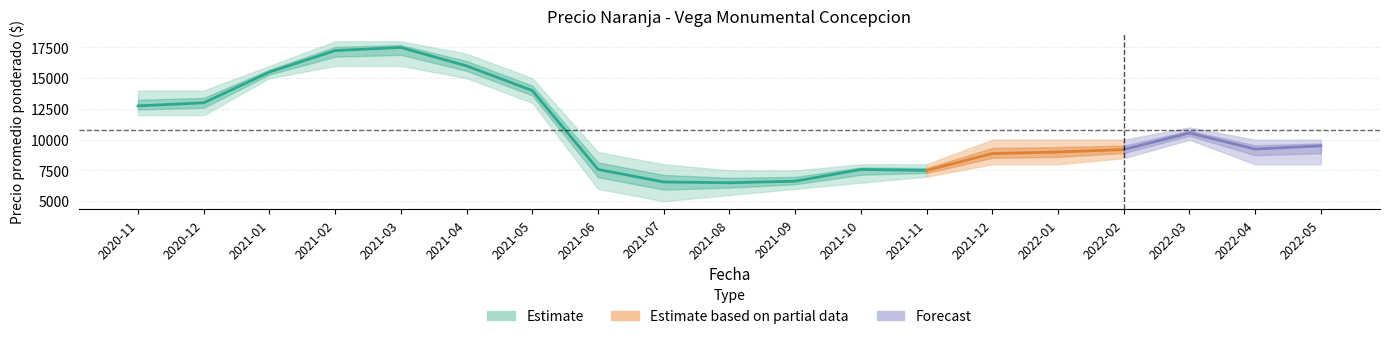

What is the value of the Precio promedio ponderado point at the 12th from the left?

7578